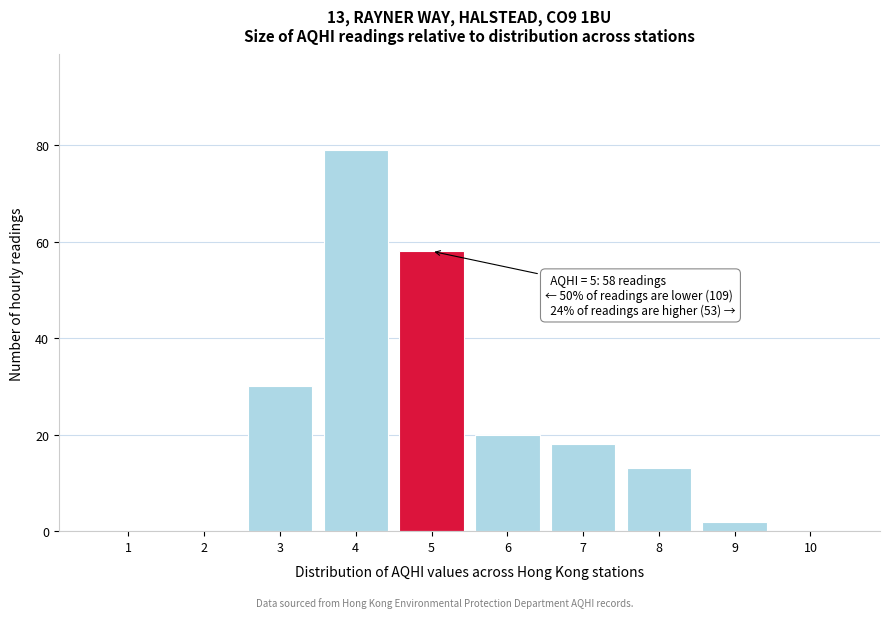

Reading left to right, list all the values displayed in this chart.

1=0	2=0	3=30	4=79	5=58	6=20	7=18	8=13	9=2	10=0